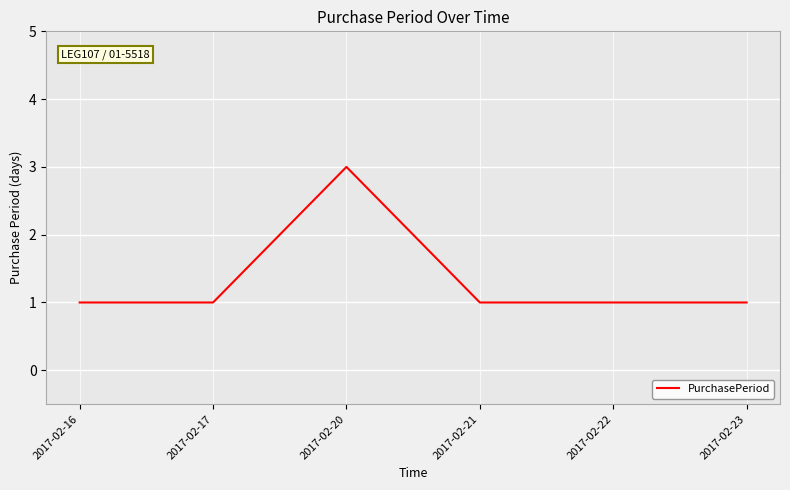

What is the sum of all values?

8